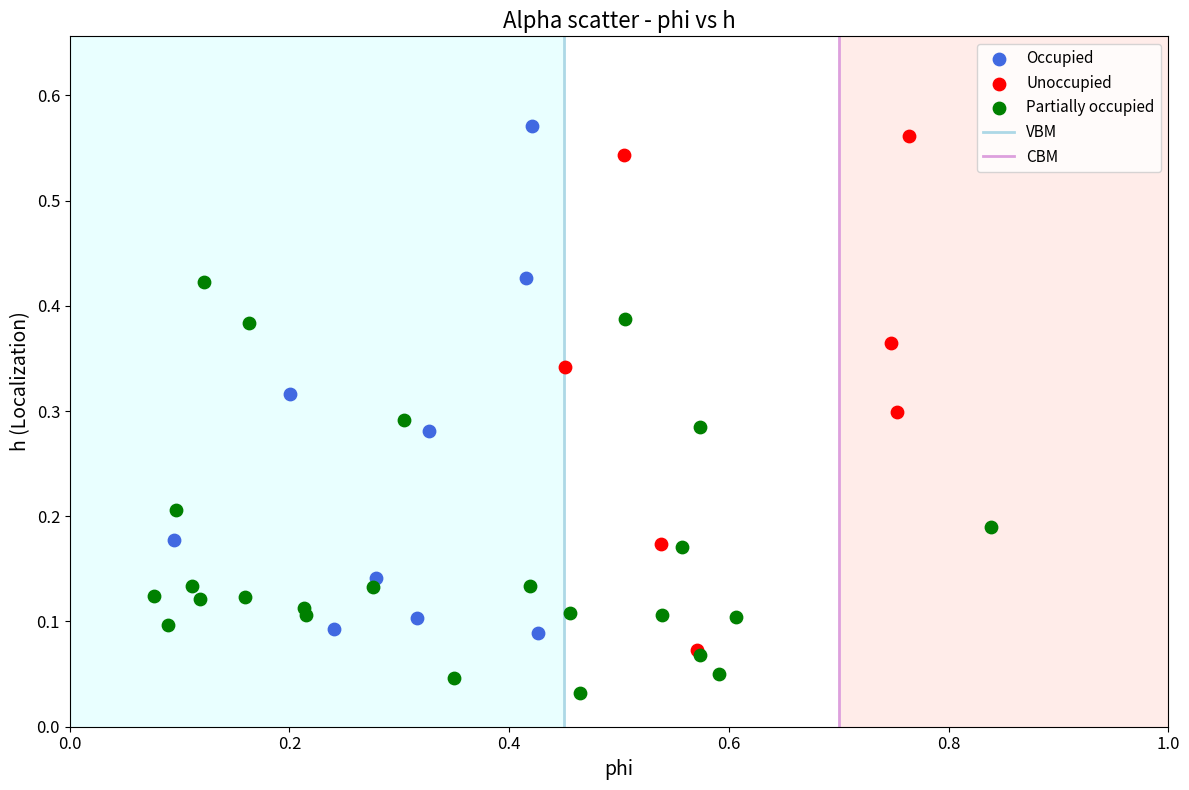

Which series contains the lowest Y value?

Partially occupied